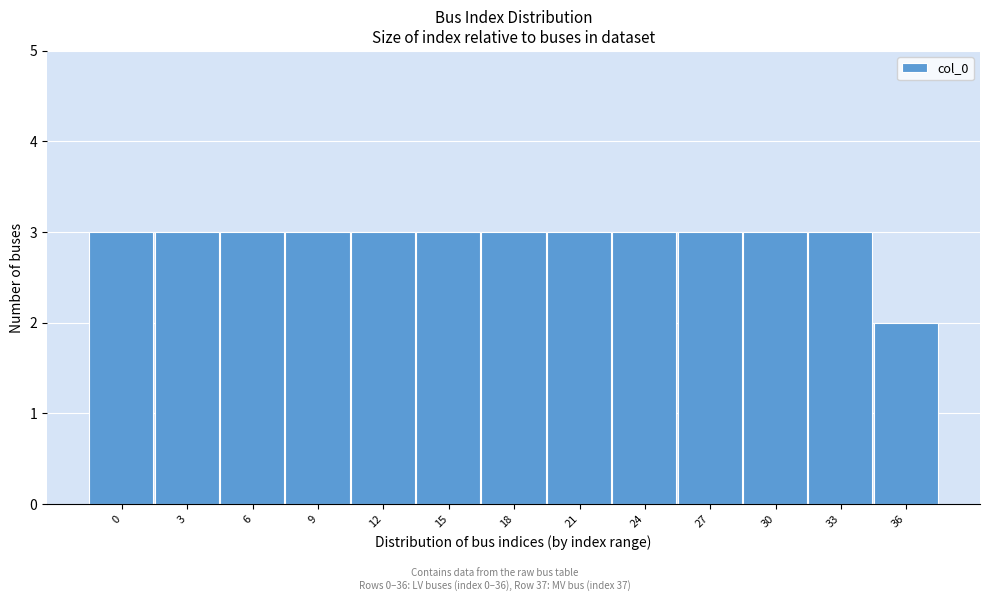

Reading right to left, transcribe all the data shown in this chart.

36=2	33=3	30=3	27=3	24=3	21=3	18=3	15=3	12=3	9=3	6=3	3=3	0=3